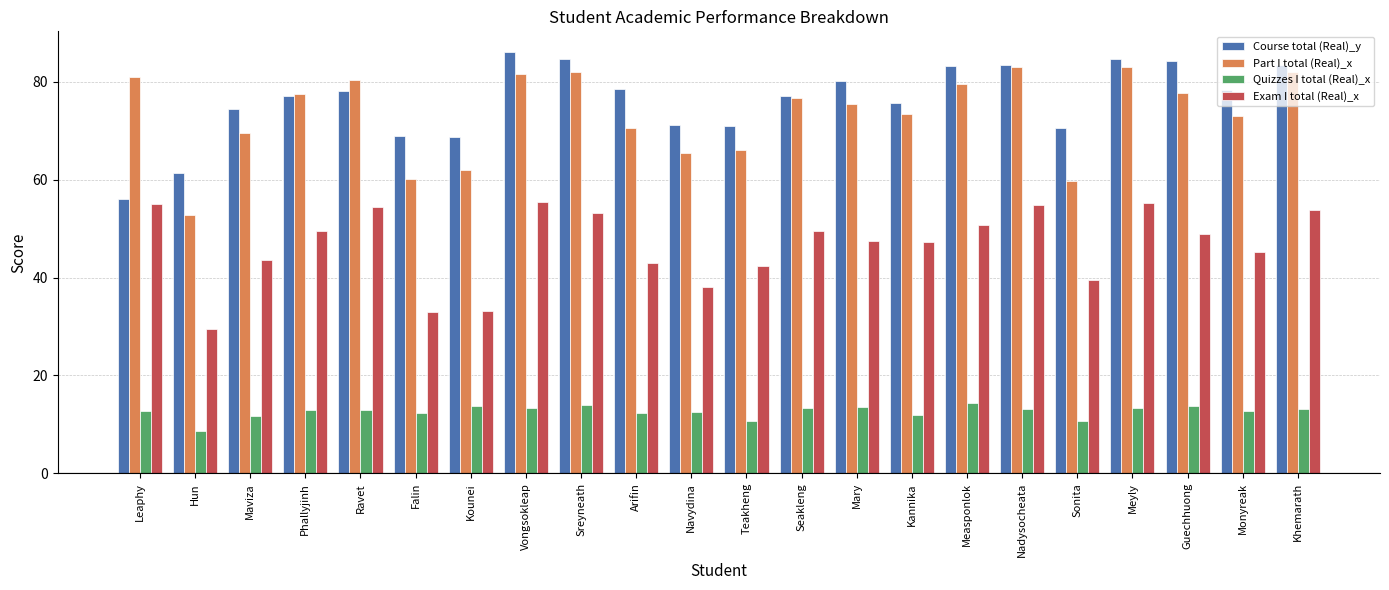

At Sonita, list the series in order from largest to smallest.

Course total (Real)_y, Part I total (Real)_x, Exam I total (Real)_x, Quizzes I total (Real)_x